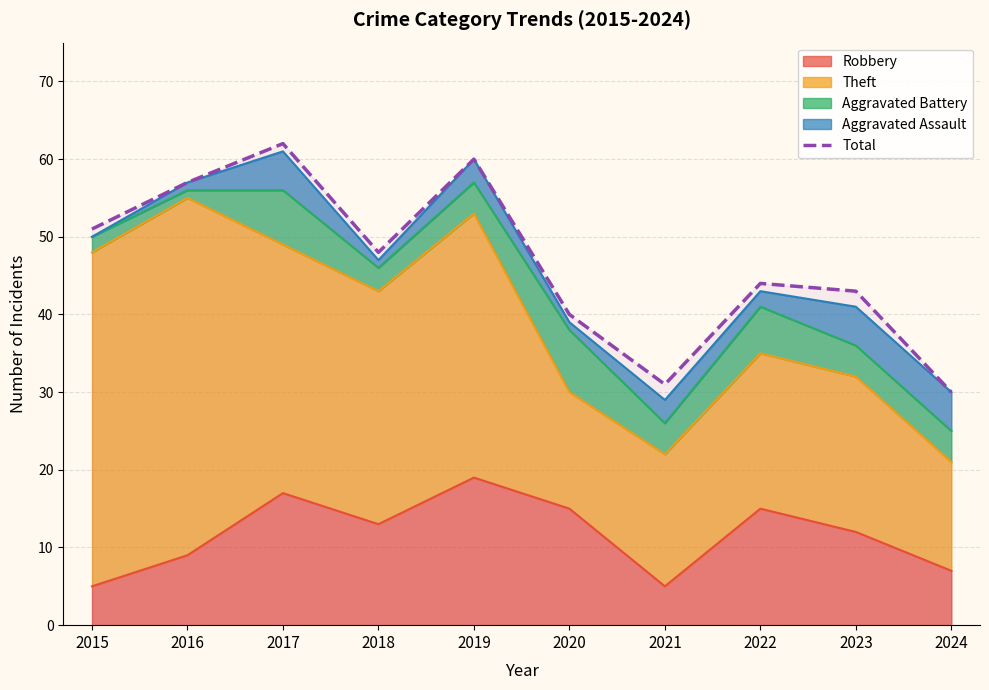

At which label is the value closest to 46?

2018